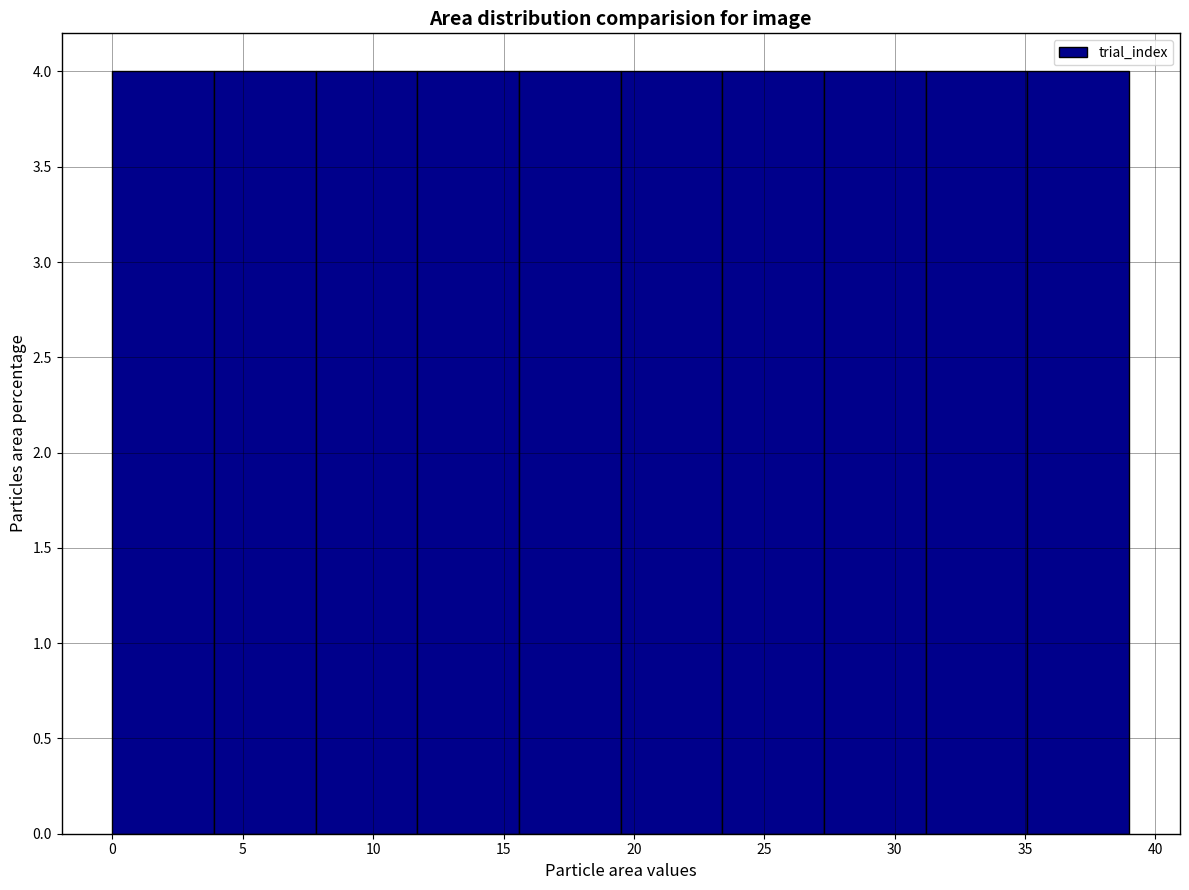

How tall is the bar that spans 7.8 to 11.7 on the x-axis? Neither the bar edges nor the heights are printed on the chart, so give them approximately, as read against the axes.

4